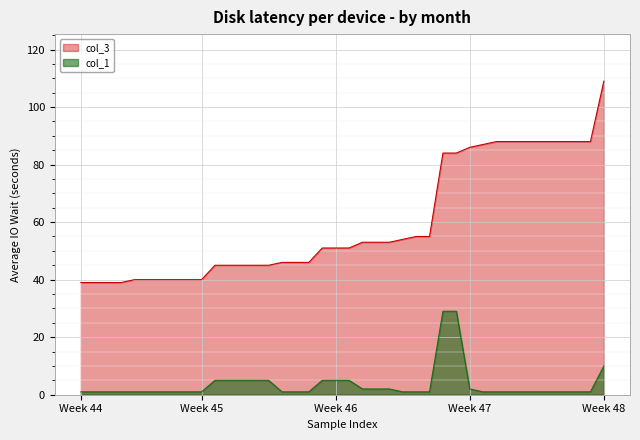

Which series has the largest total across all categories?

col_3